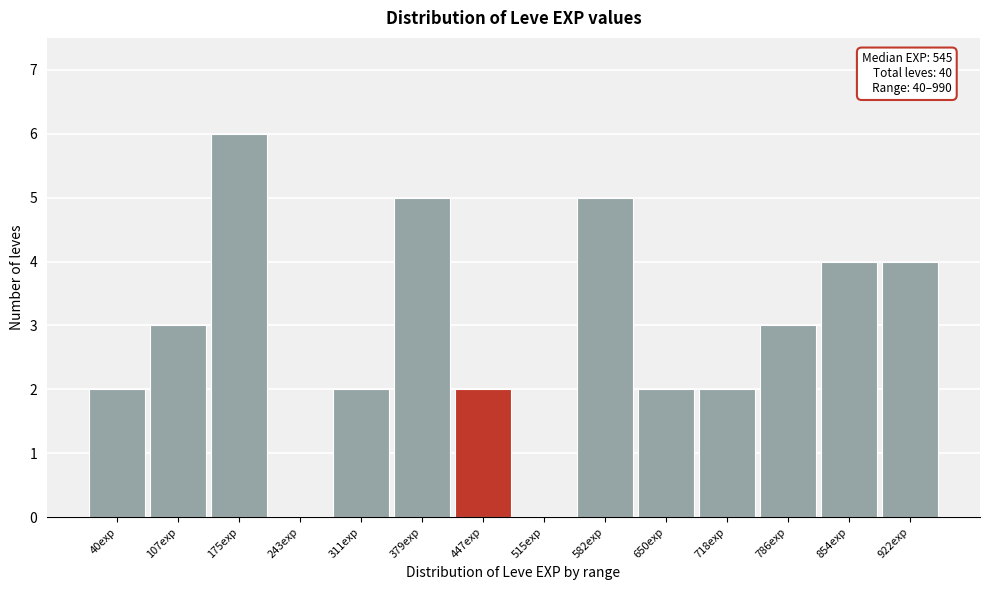

Reading left to right, what are all the values shown in this chart?

40exp=2	107exp=3	175exp=6	243exp=0	311exp=2	379exp=5	447exp=2	515exp=0	582exp=5	650exp=2	718exp=2	786exp=3	854exp=4	922exp=4